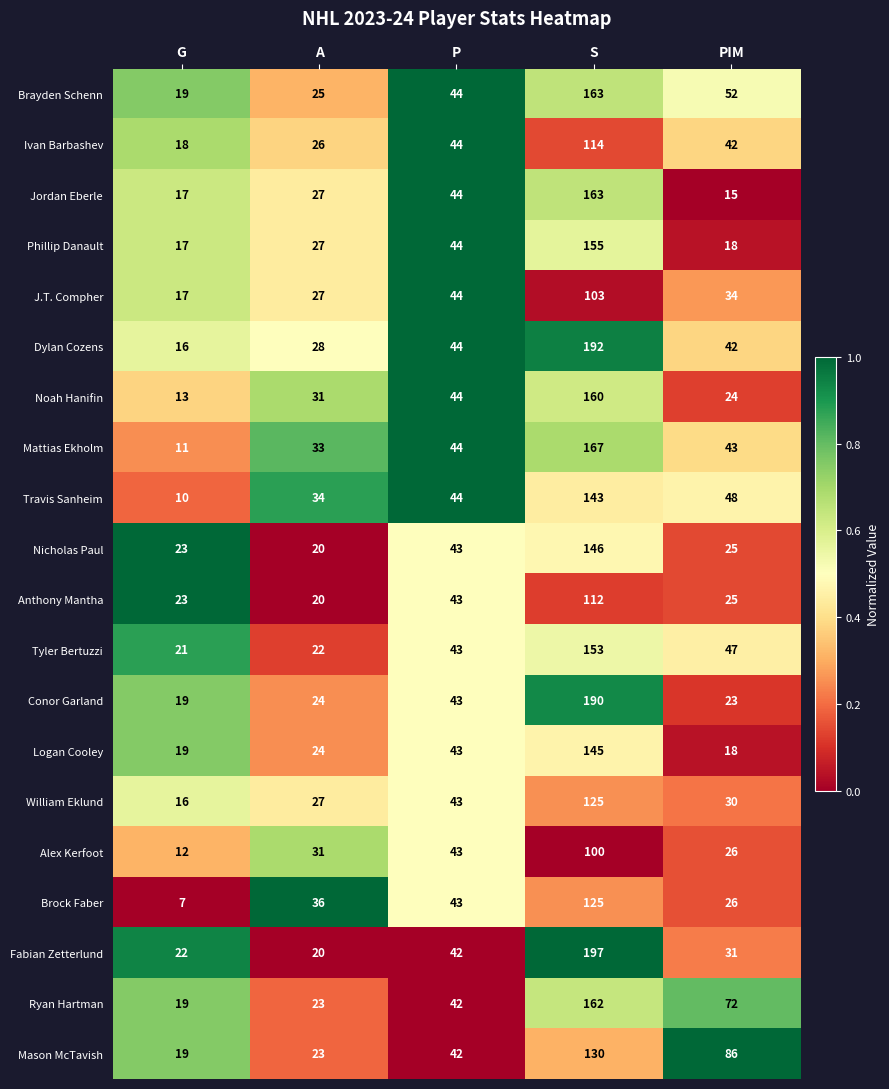

How many series are shown in this chart?

20